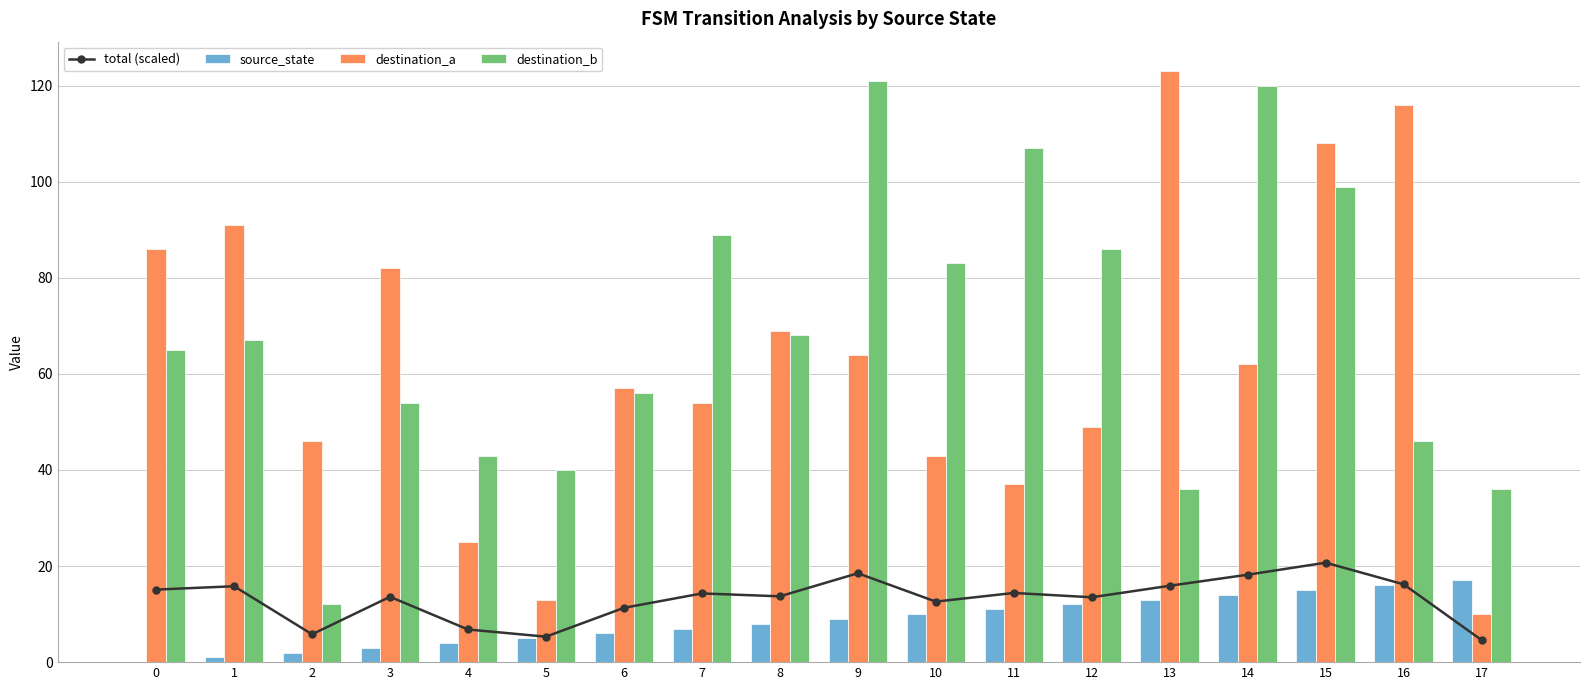

The value of total (scaled) at 5 is 5.3. True or false?

True